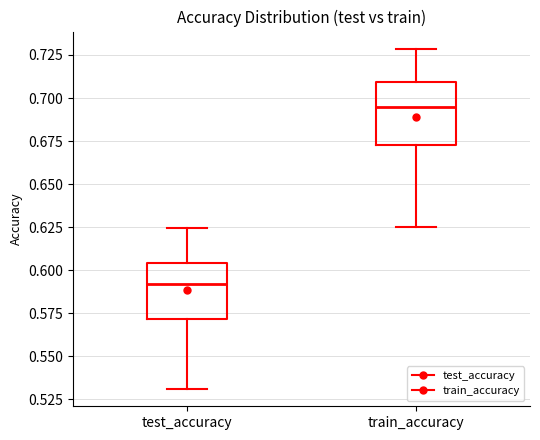

Reading left to right, transcribe this box plot: for each box, give where its median line is, the range the box spans, and where its two whiskers end, as read against the y-axis. The values are not printed on the chart, so give them approximately, as read against the axis.

test_accuracy: median 0.590, box 0.570 to 0.605, whiskers 0.530 to 0.625
train_accuracy: median 0.695, box 0.675 to 0.710, whiskers 0.625 to 0.730